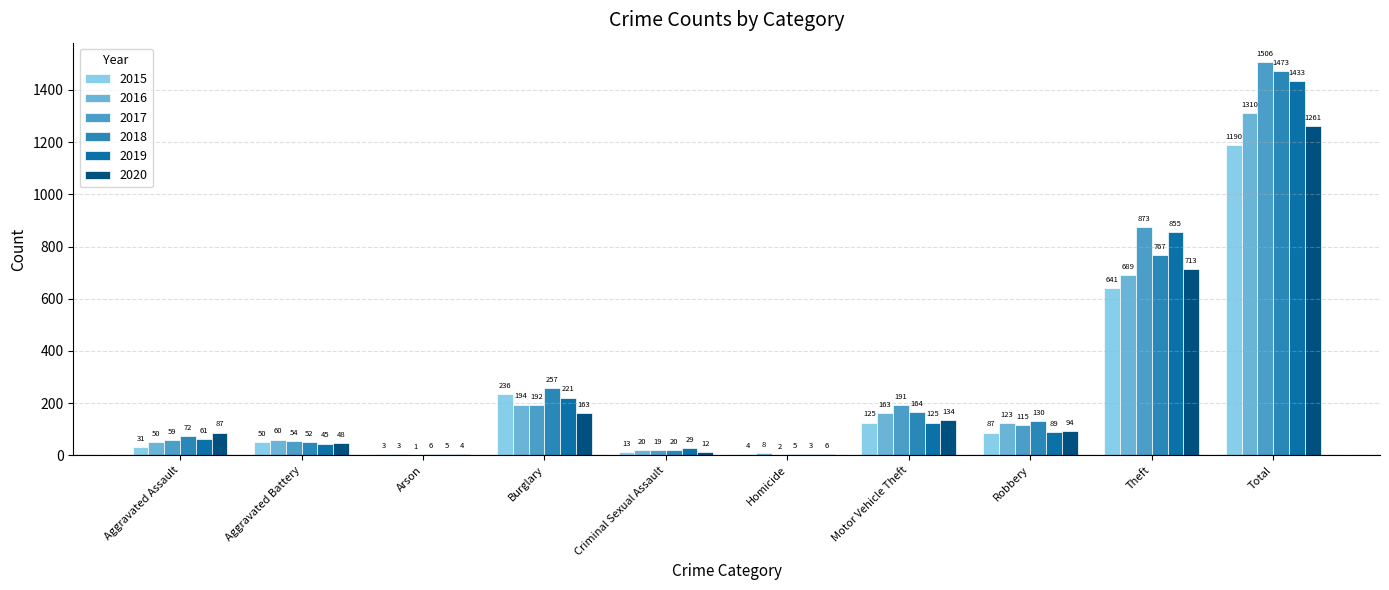

At which label does 2015 first exceed 87?

Burglary